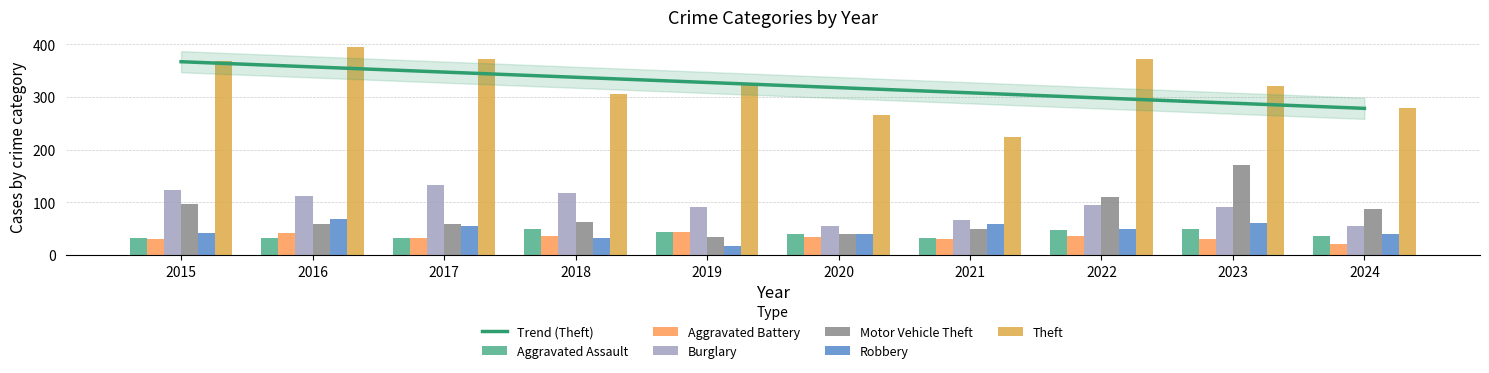

What is the difference between the second highest and minimum values in the Robbery series?

44